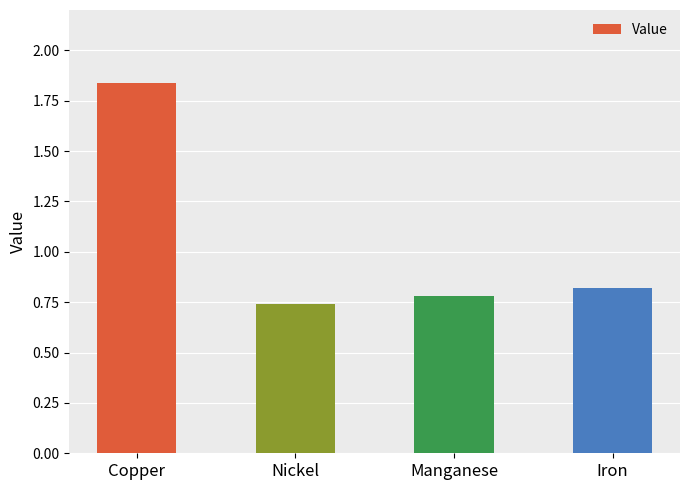

What is the approximate value at Manganese?

0.8